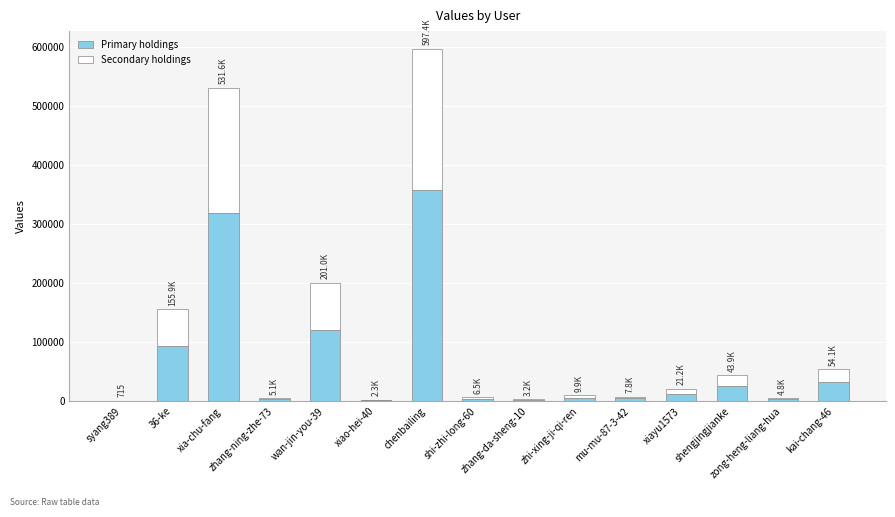

At which category is the sum across all series the highest?

chenbailing